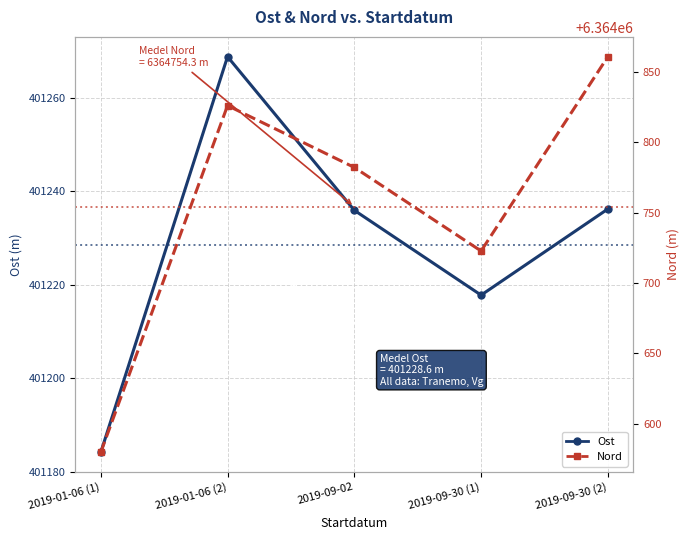

The Nord series shows 6364579.7 at 2019-01-06 (1). True or false?

True